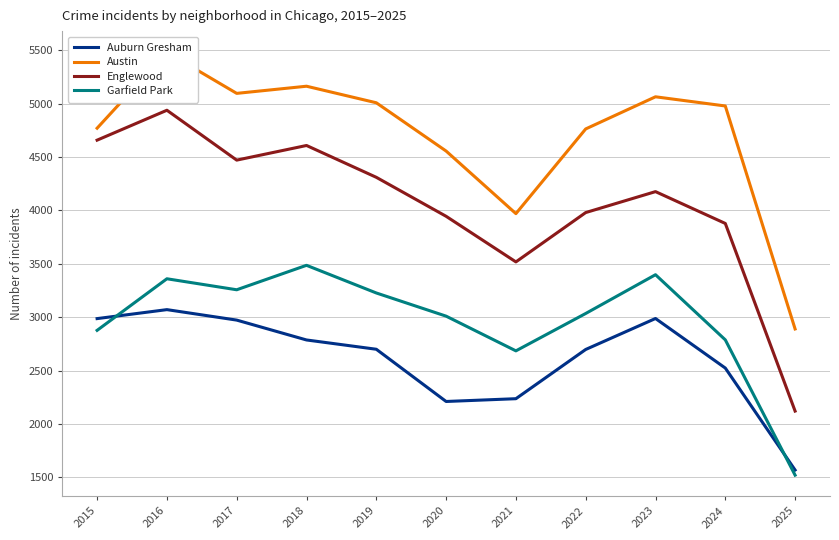

Rank the series by their maximum value, from lowest to highest.

Auburn Gresham, Garfield Park, Englewood, Austin